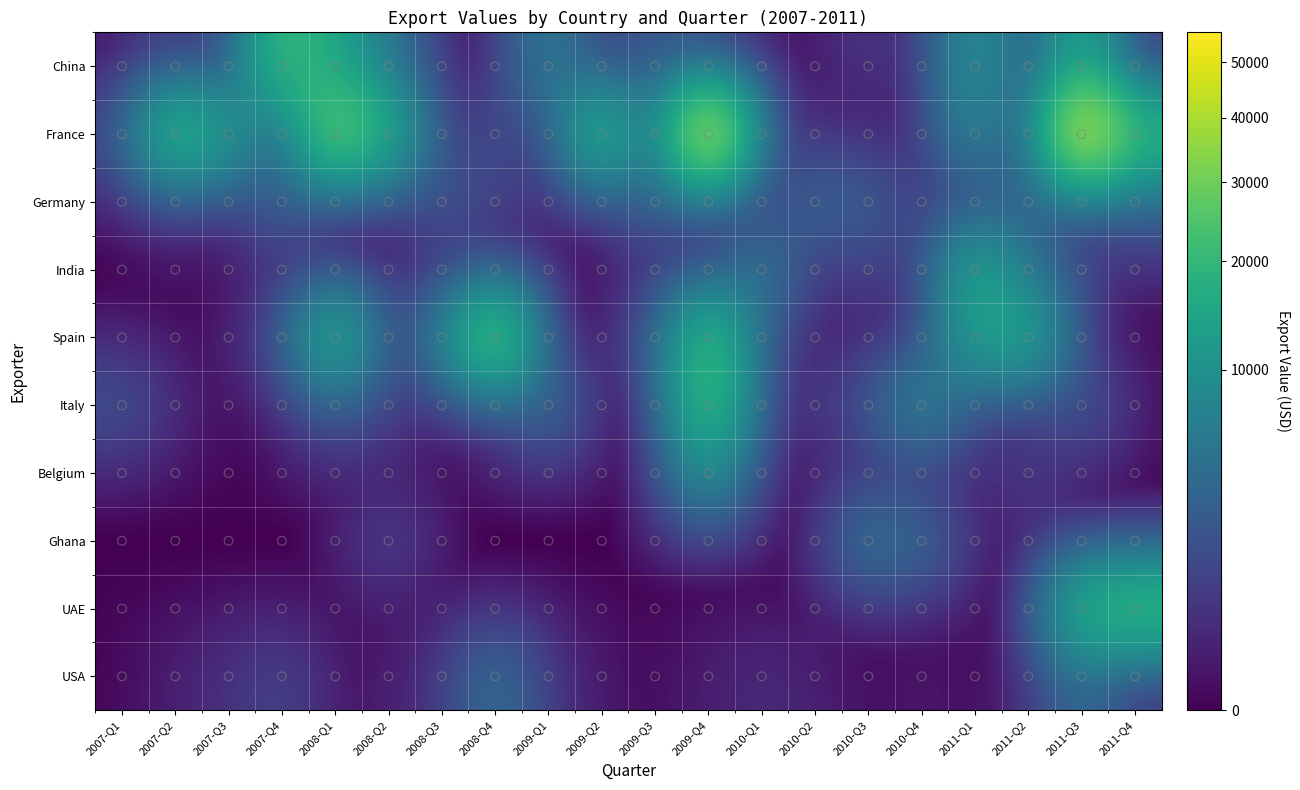

What is the difference between the highest and lowest values at 2009-Q3?

3145